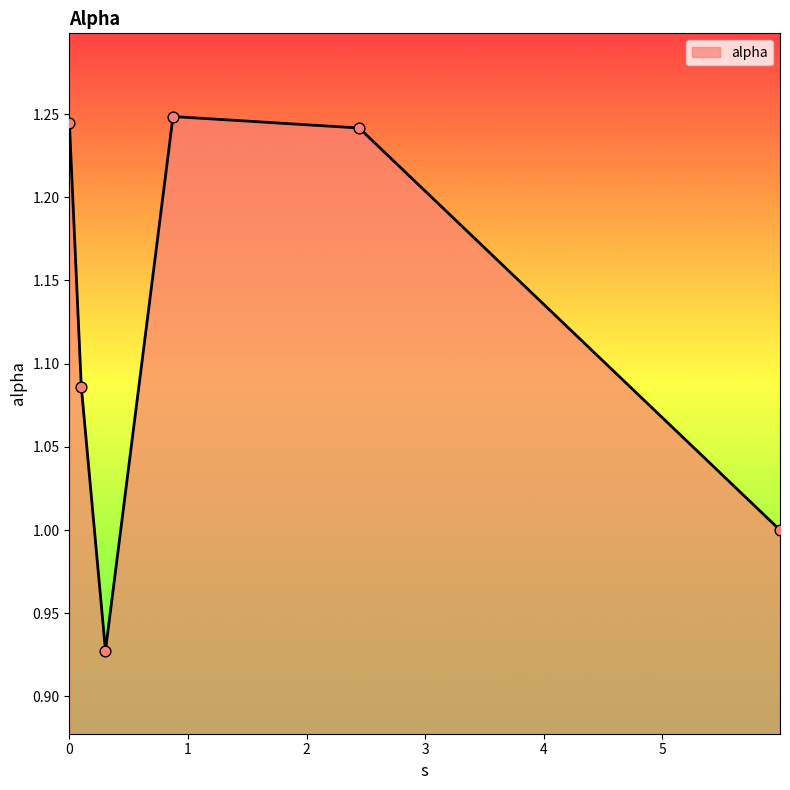

How many interior local peaks (higher than both neighbors) does the data have?

1